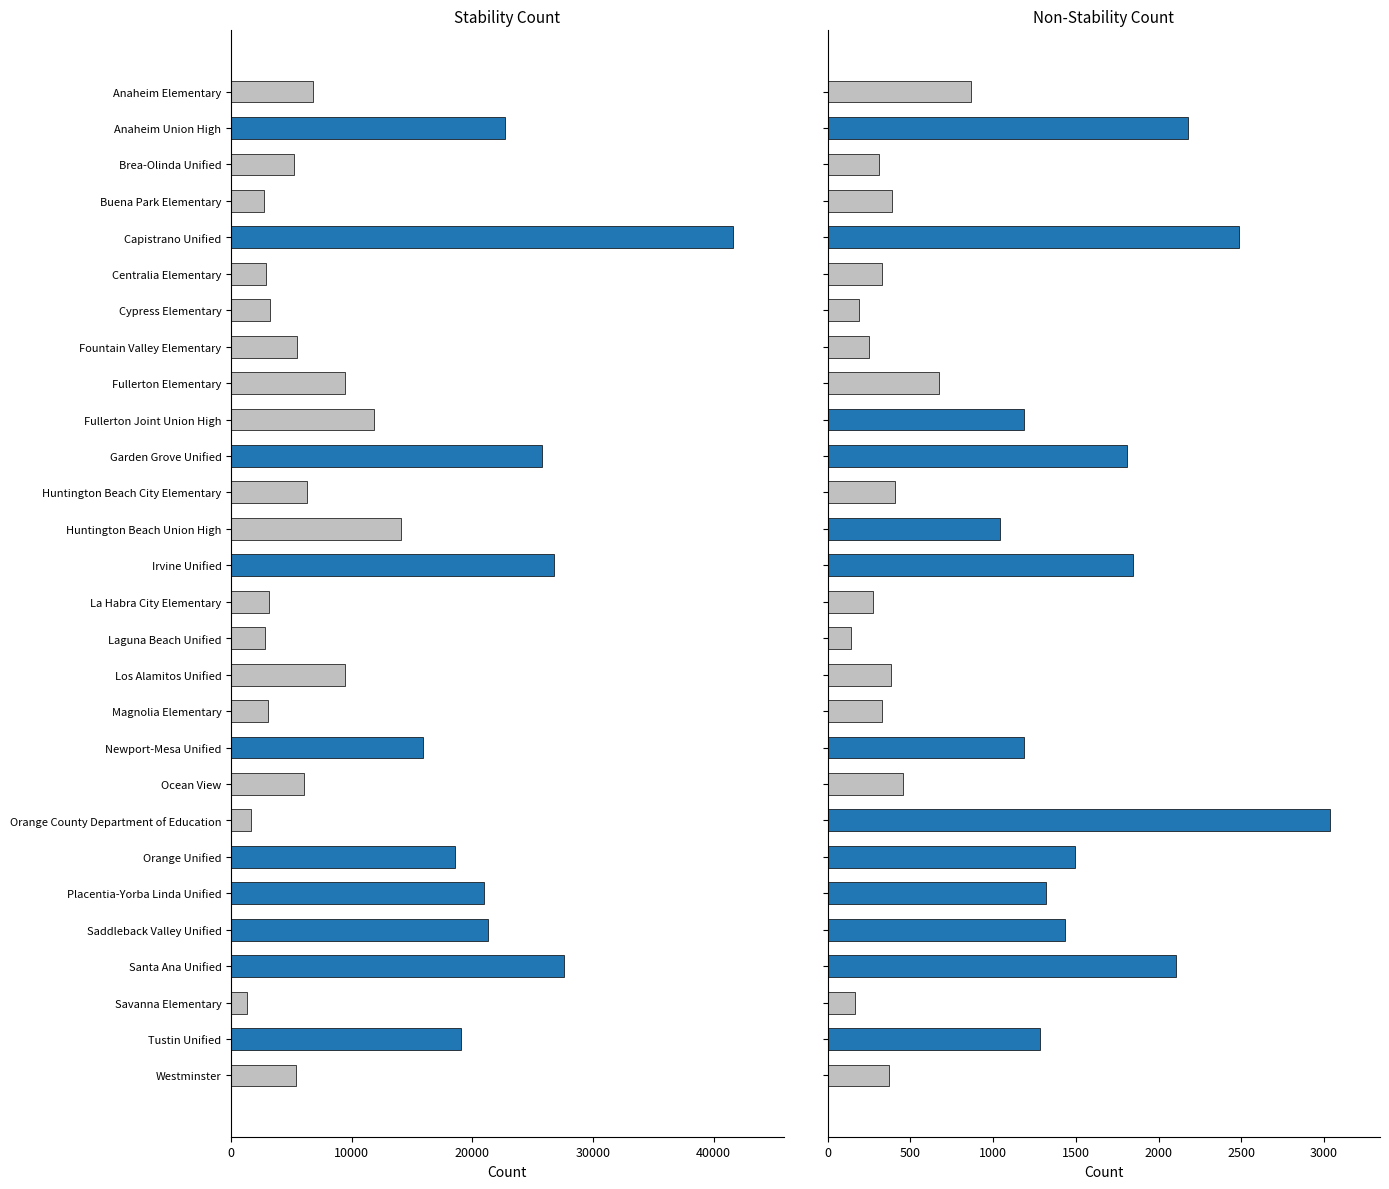

What position from the left is Garden Grove Unified?

11